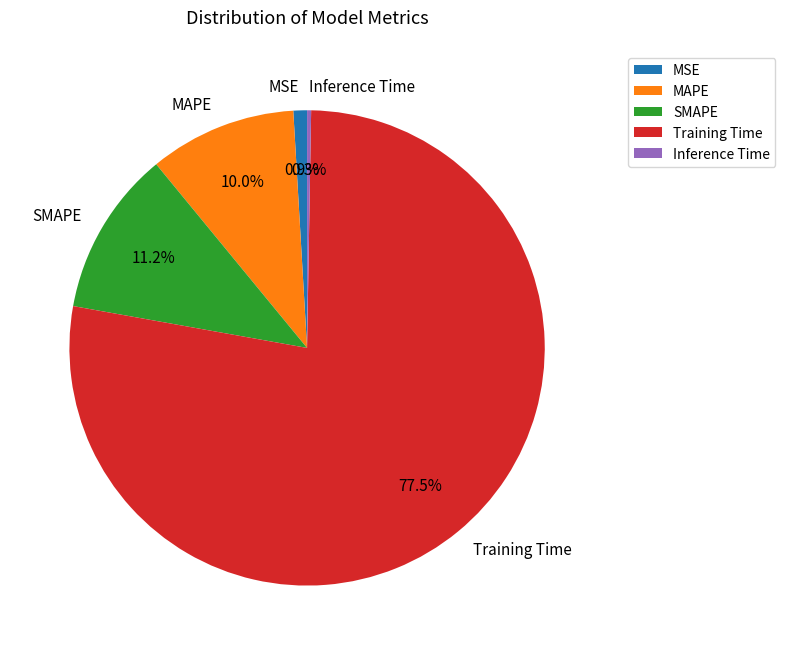

Is there any slice that represents more than half of the pie?

Yes